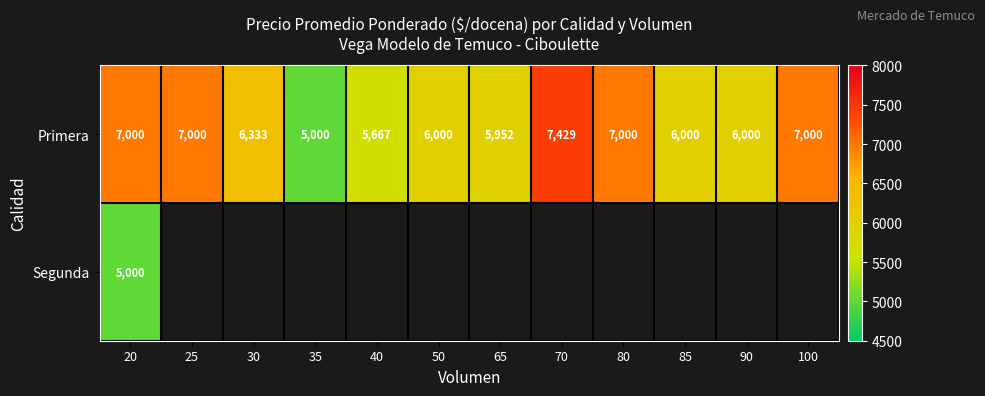

What is the difference between the Primera values at 50 and 25?

1000